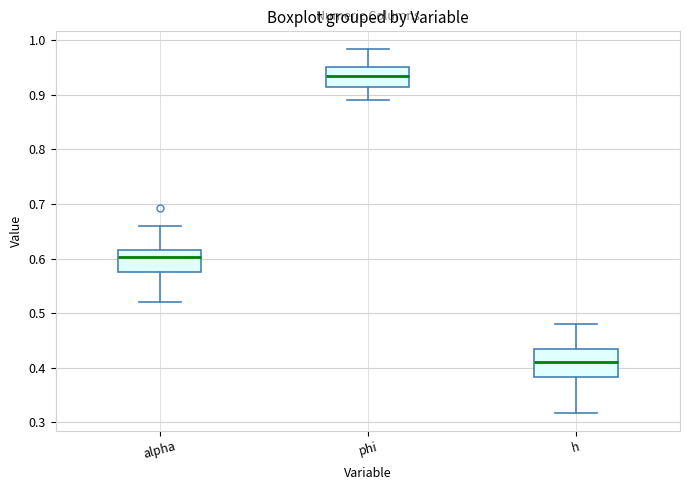

Reading left to right, transcribe this box plot: for each box, give where its median line is, the range the box spans, and where its two whiskers end, as read against the y-axis. The values are not printed on the chart, so give them approximately, as read against the axis.

alpha: median 0.60, box 0.57 to 0.62, whiskers 0.52 to 0.66
phi: median 0.93, box 0.91 to 0.95, whiskers 0.89 to 0.98
h: median 0.41, box 0.38 to 0.43, whiskers 0.32 to 0.48